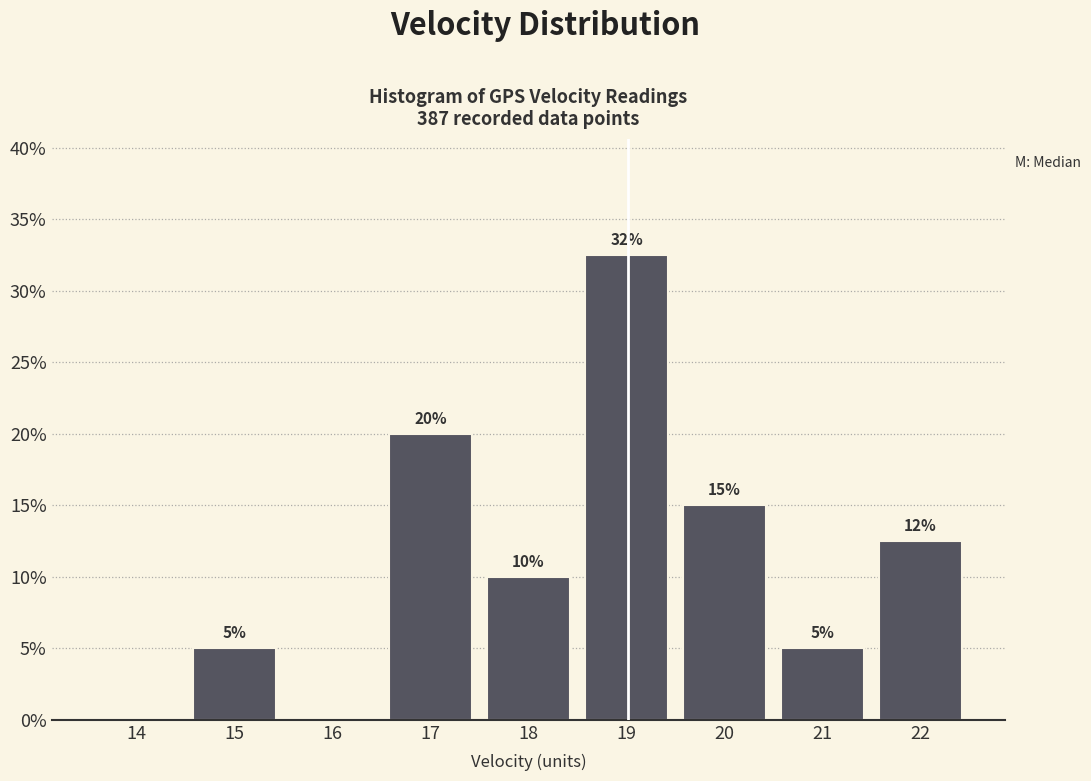

What is the maximum value shown in the chart?

32.5